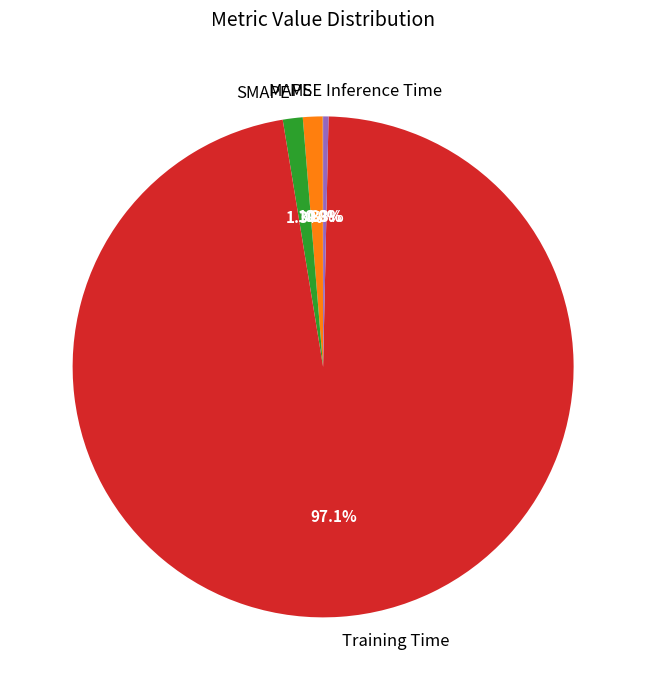

Is there any slice that represents more than half of the pie?

Yes